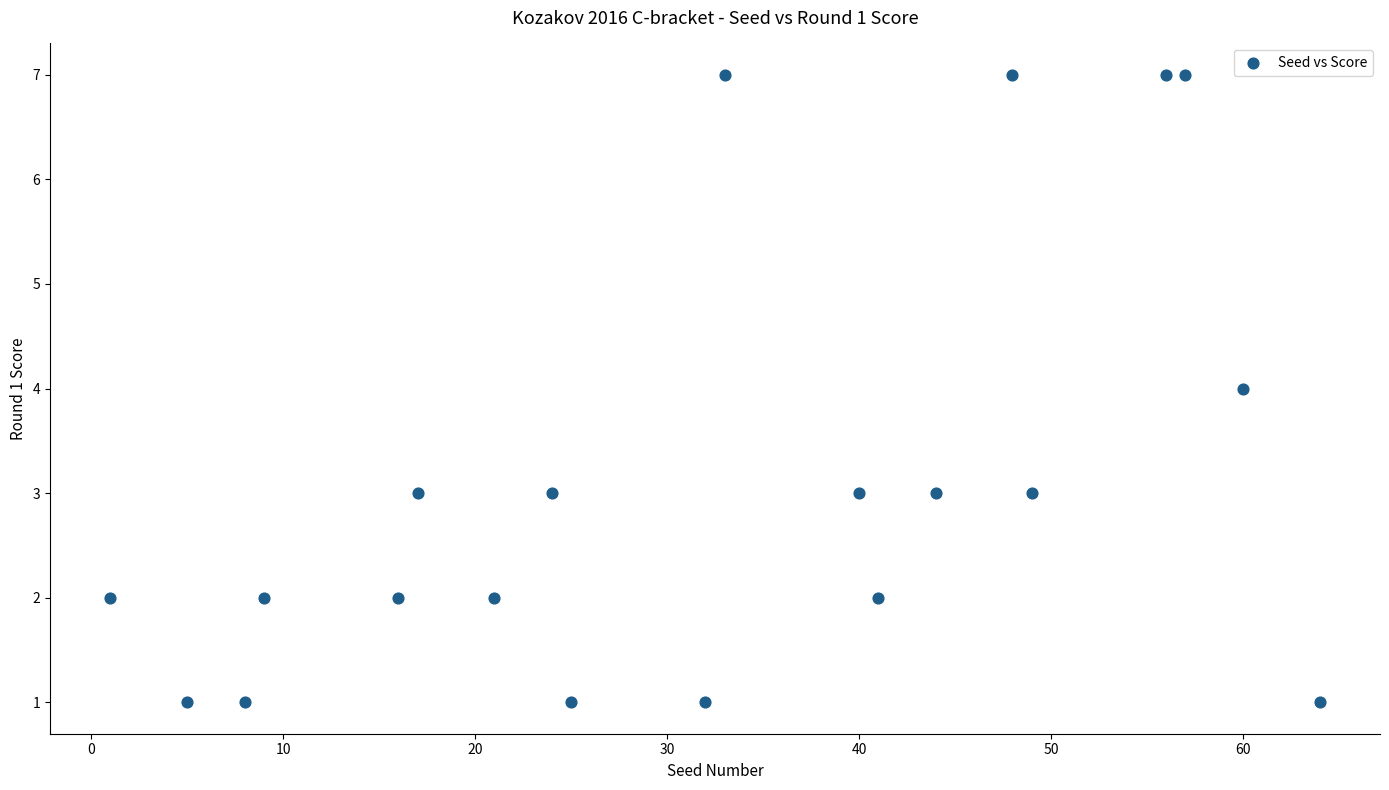

What is the range of Y values (max minus min)?

6